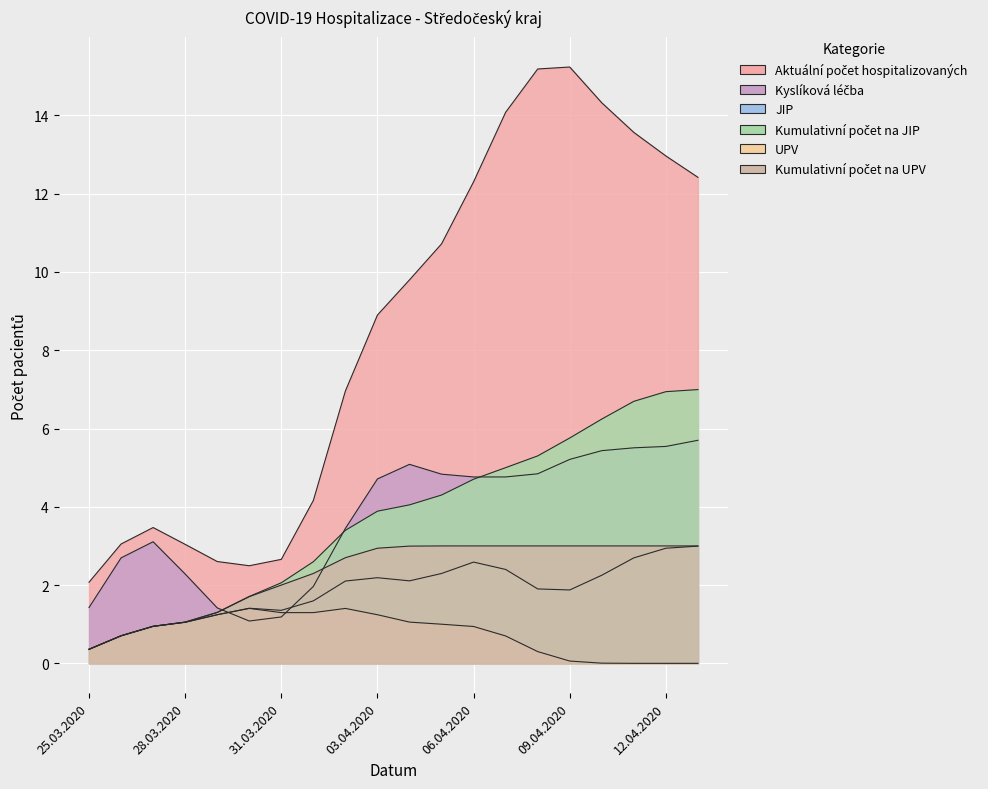

What position from the right is 07.04.2020?

7